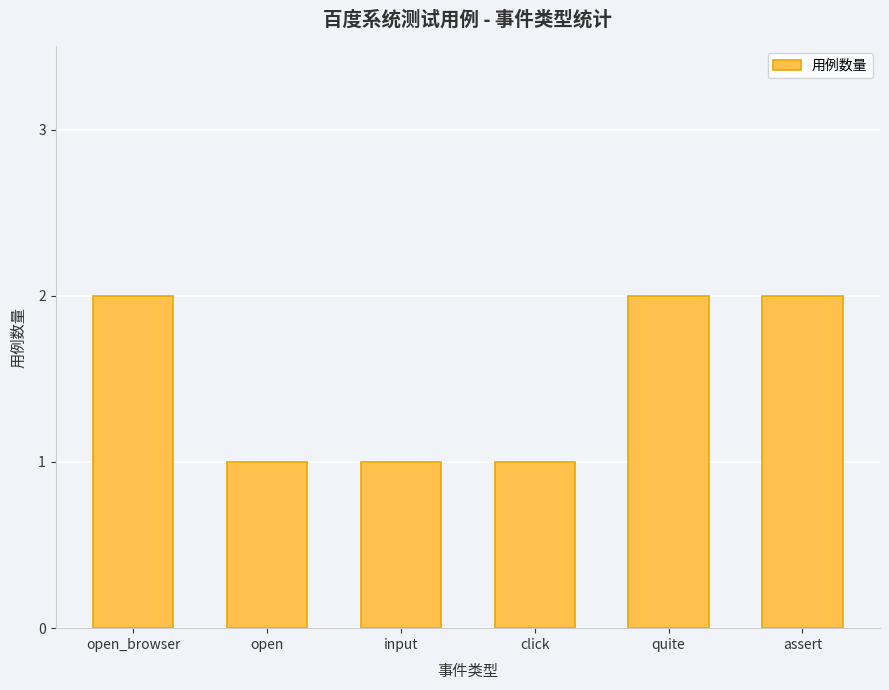

Reading left to right, extract all data points from this chart.

open_browser=2	open=1	input=1	click=1	quite=2	assert=2